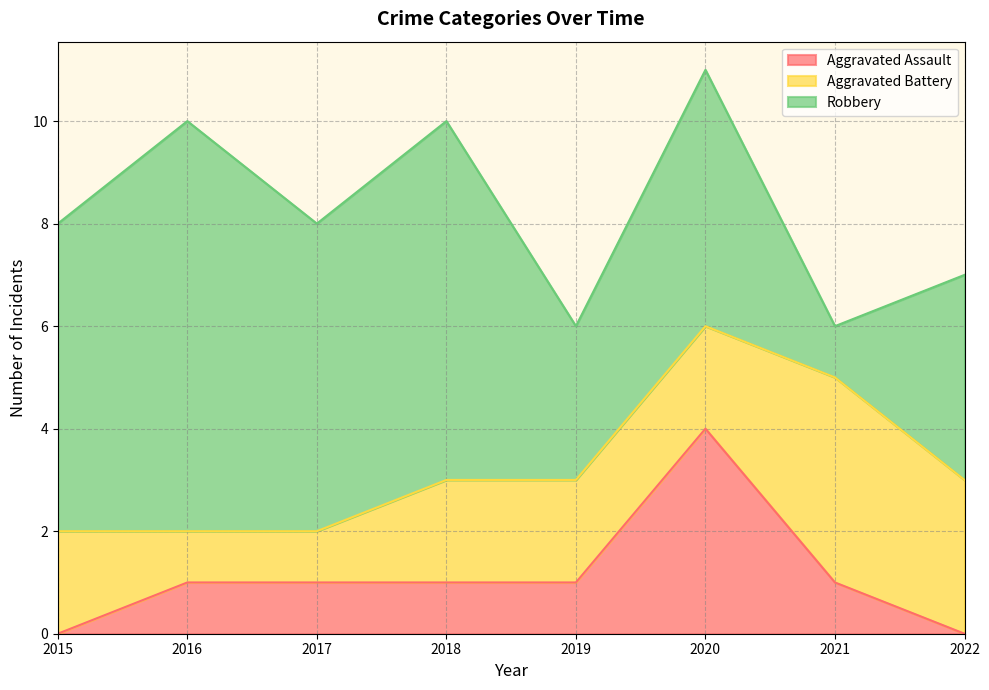

Between 2019 and 2021, which series saw the biggest shift?

Aggravated Battery